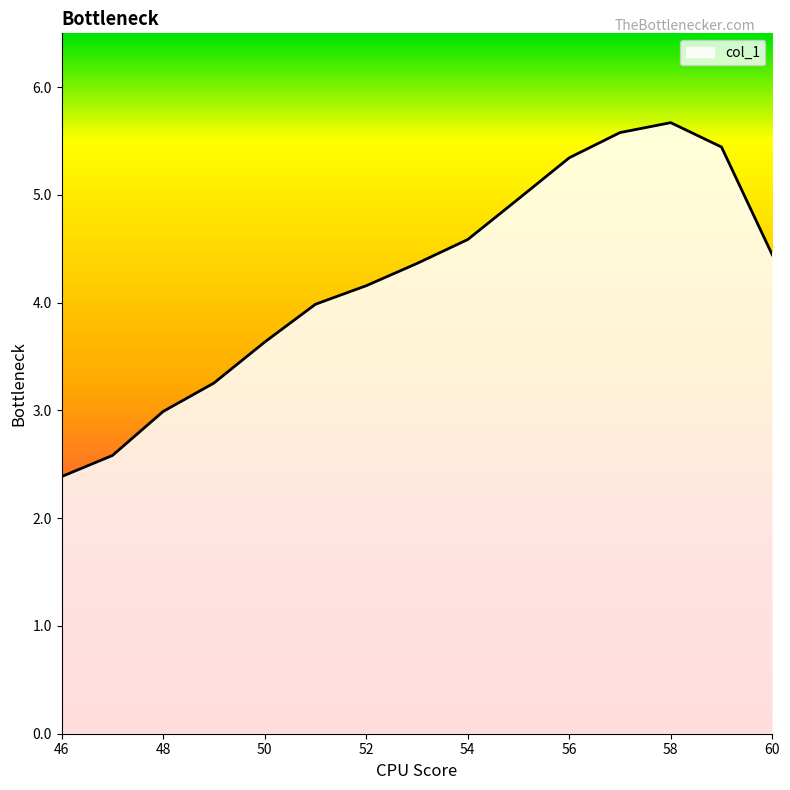

What is the difference between the maximum and minimum values?

3.3